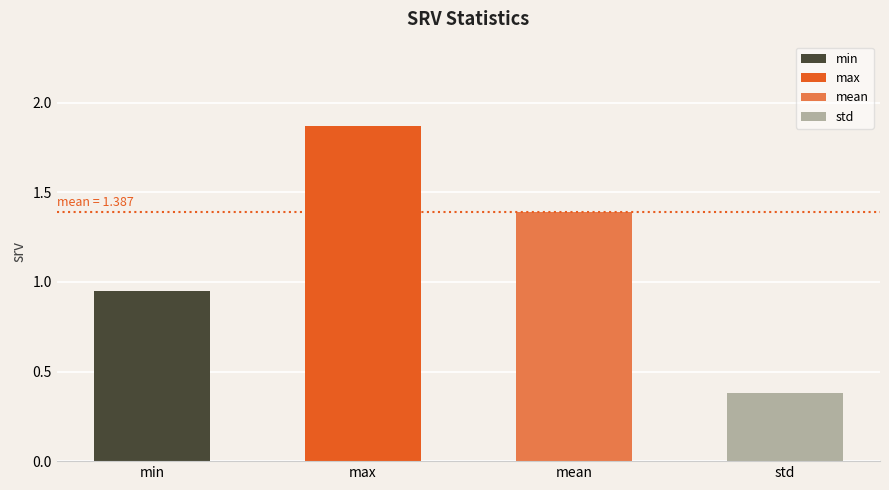

What is the difference between the second highest and minimum values?

1.0